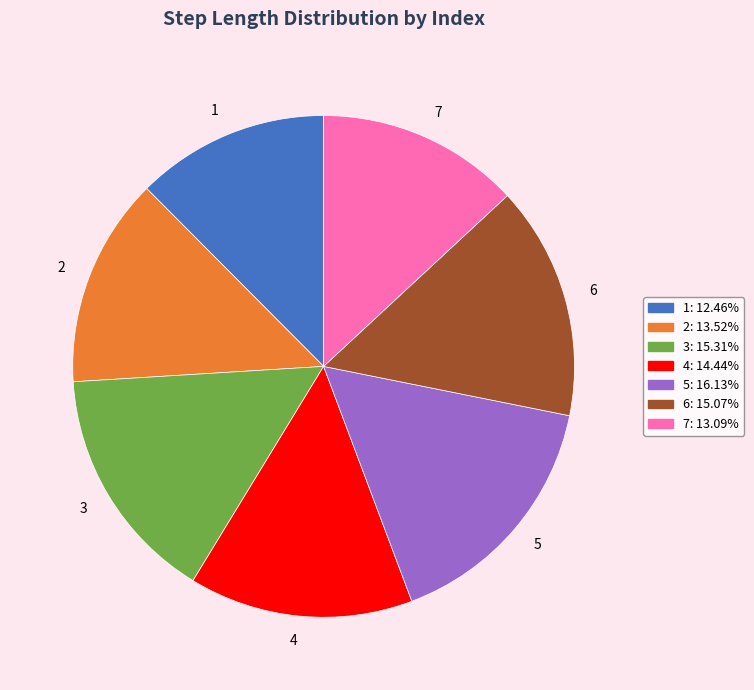

Is it true that 3 is 29% of the pie?

False